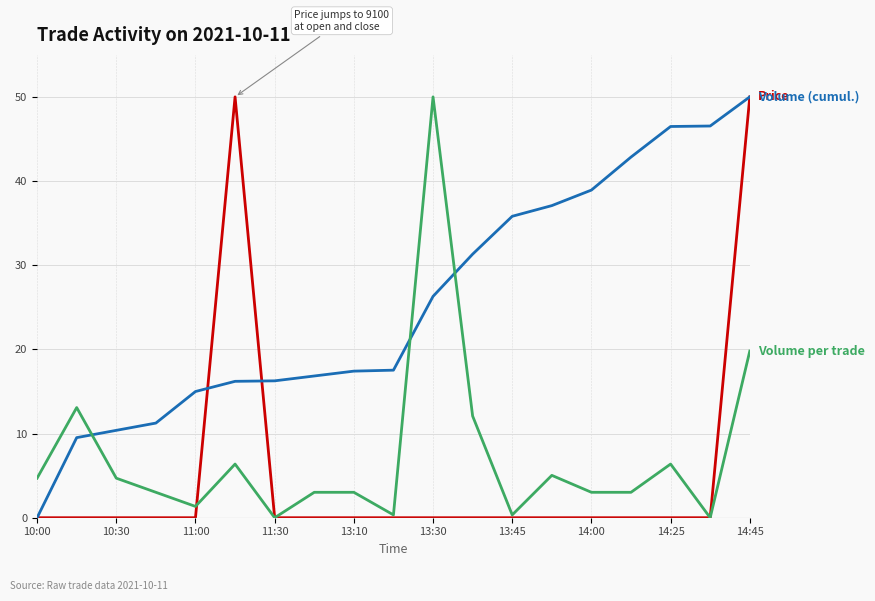

What is the maximum value shown in the chart?

50.0